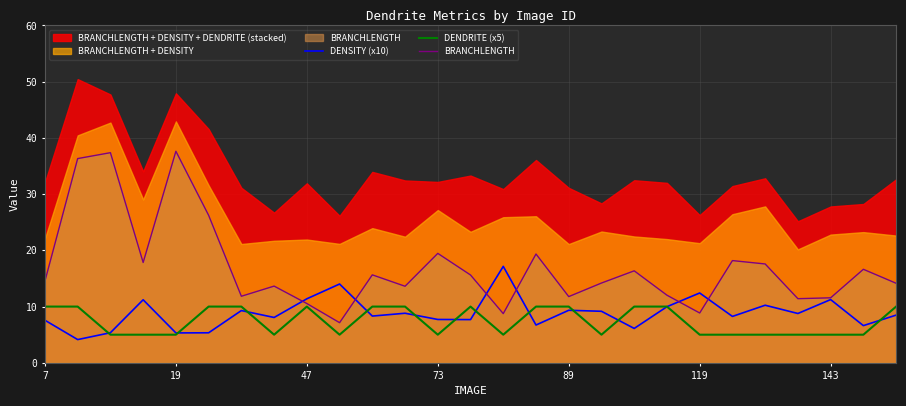

The value of BRANCHLENGTH at 47 is 10.5. True or false?

True